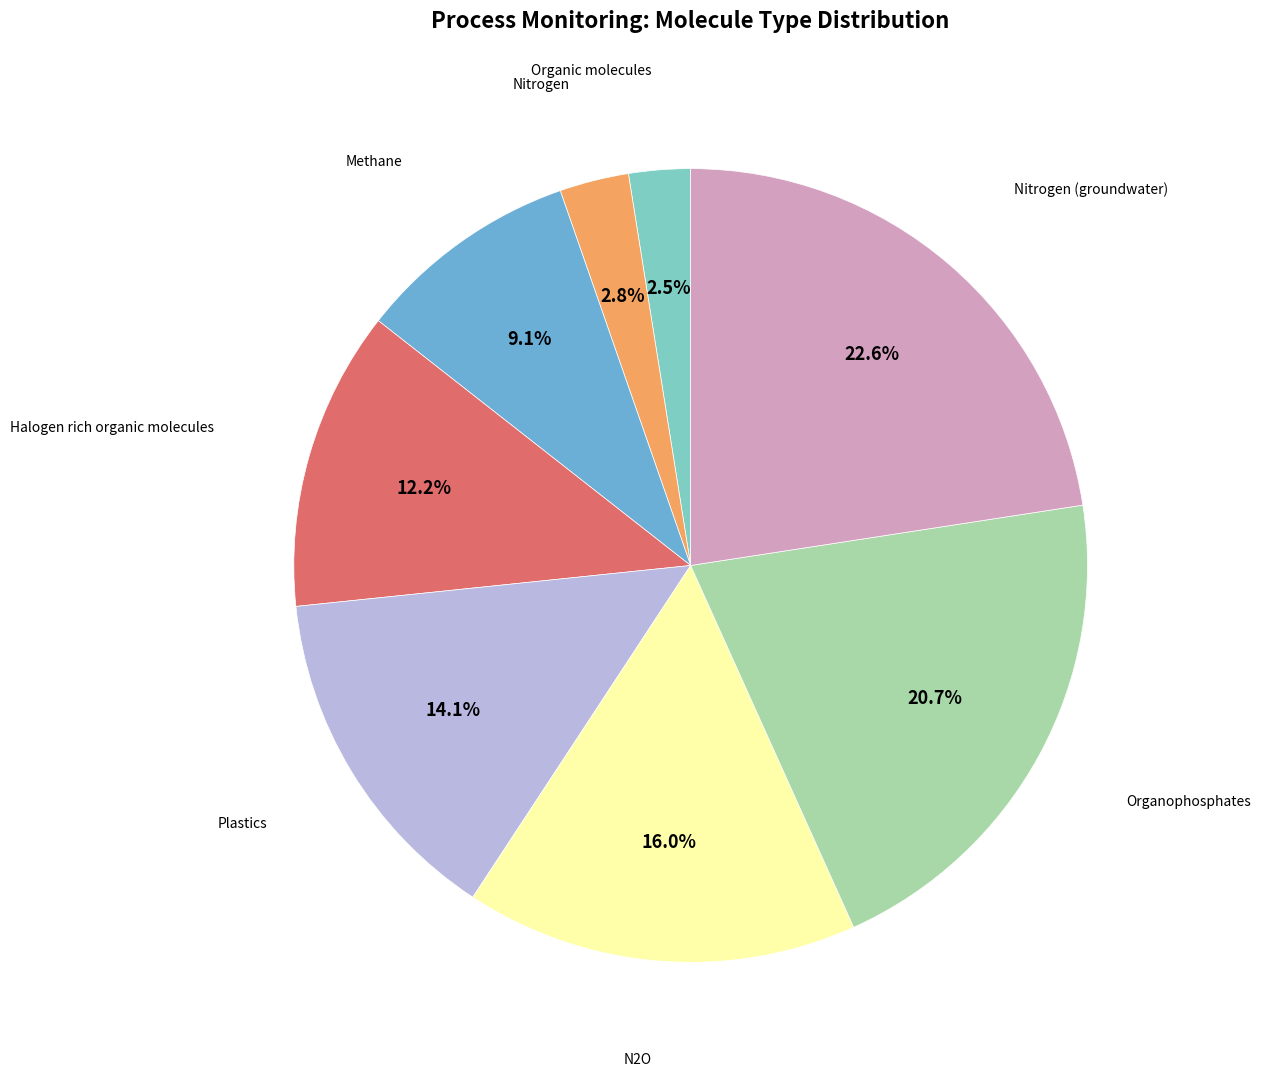

Is there any slice that represents more than half of the pie?

No